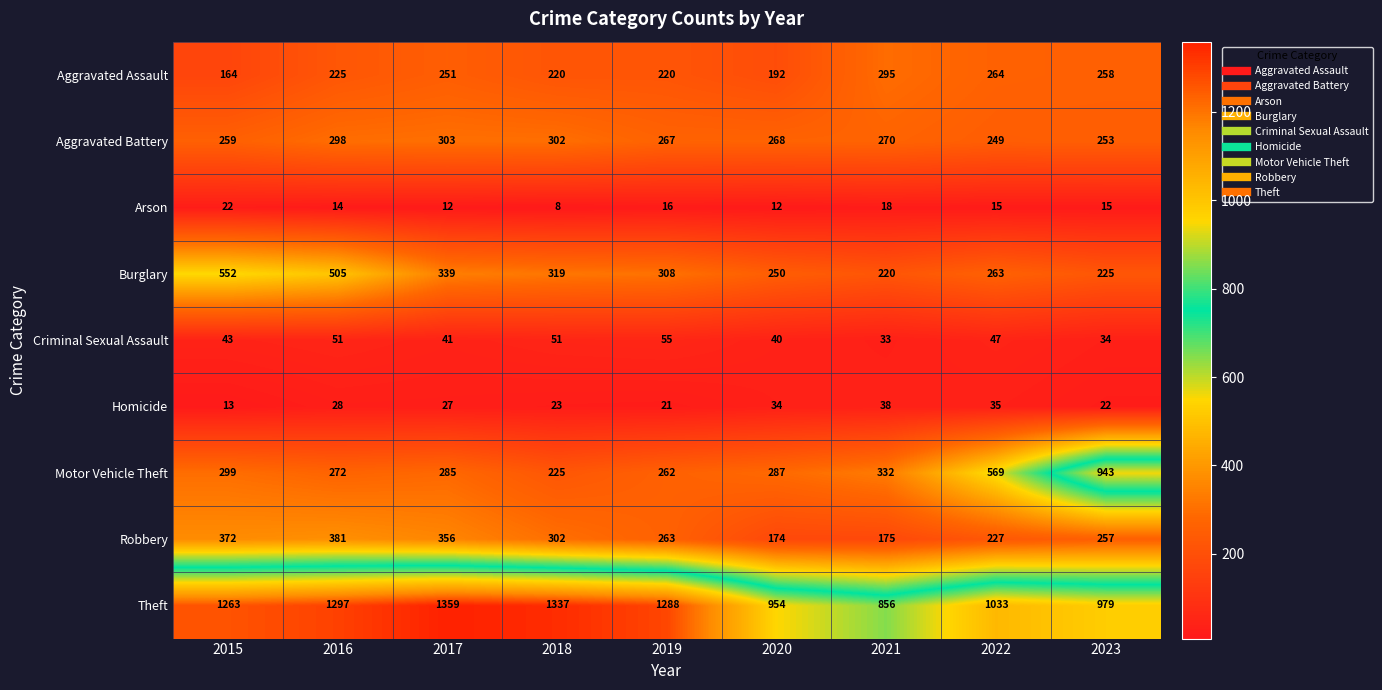

True or false: Arson has a value of 25 at 2016.

False